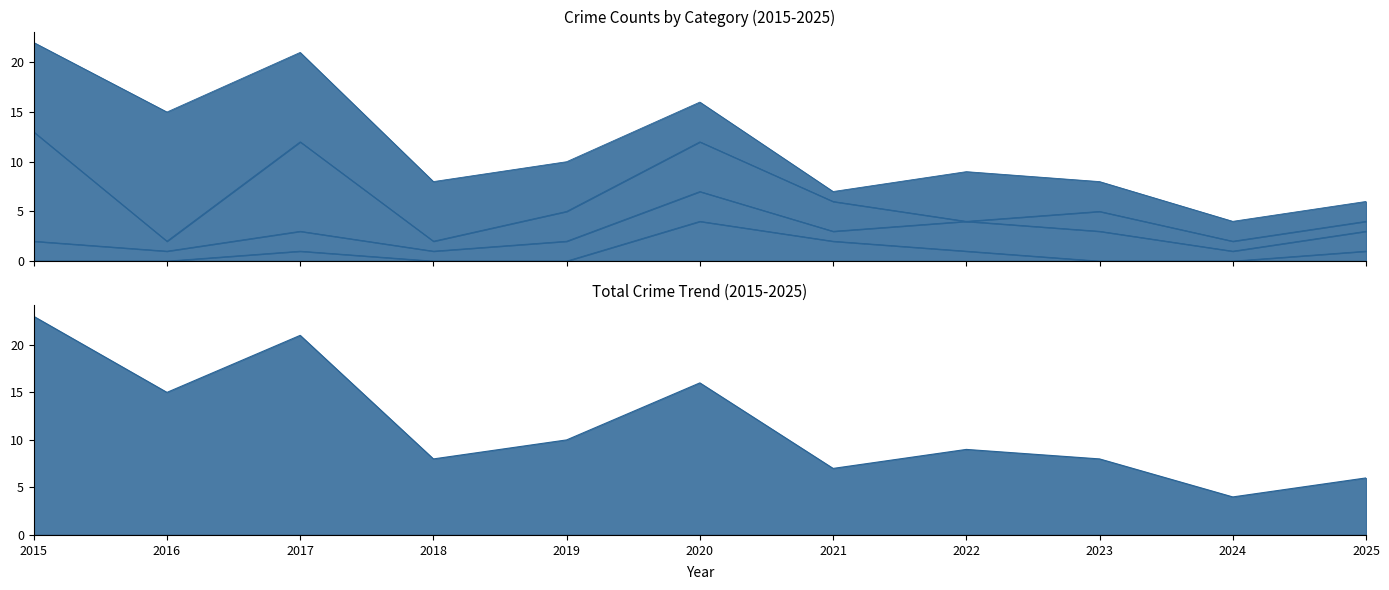

At which category does Robbery reach its first local valley?

2016